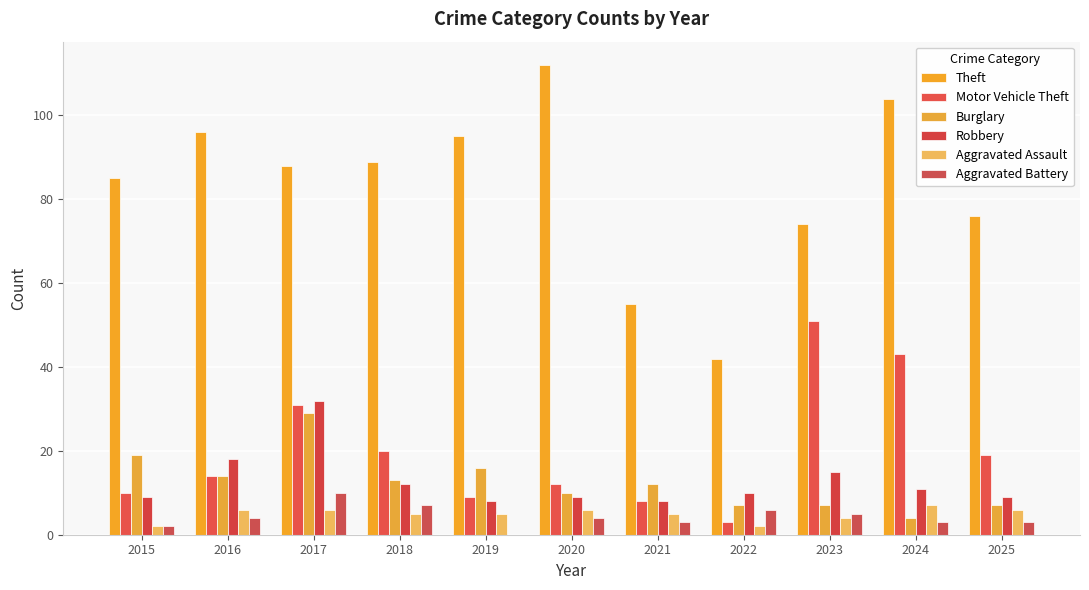

Which category has the highest value in the Aggravated Battery series?

2017